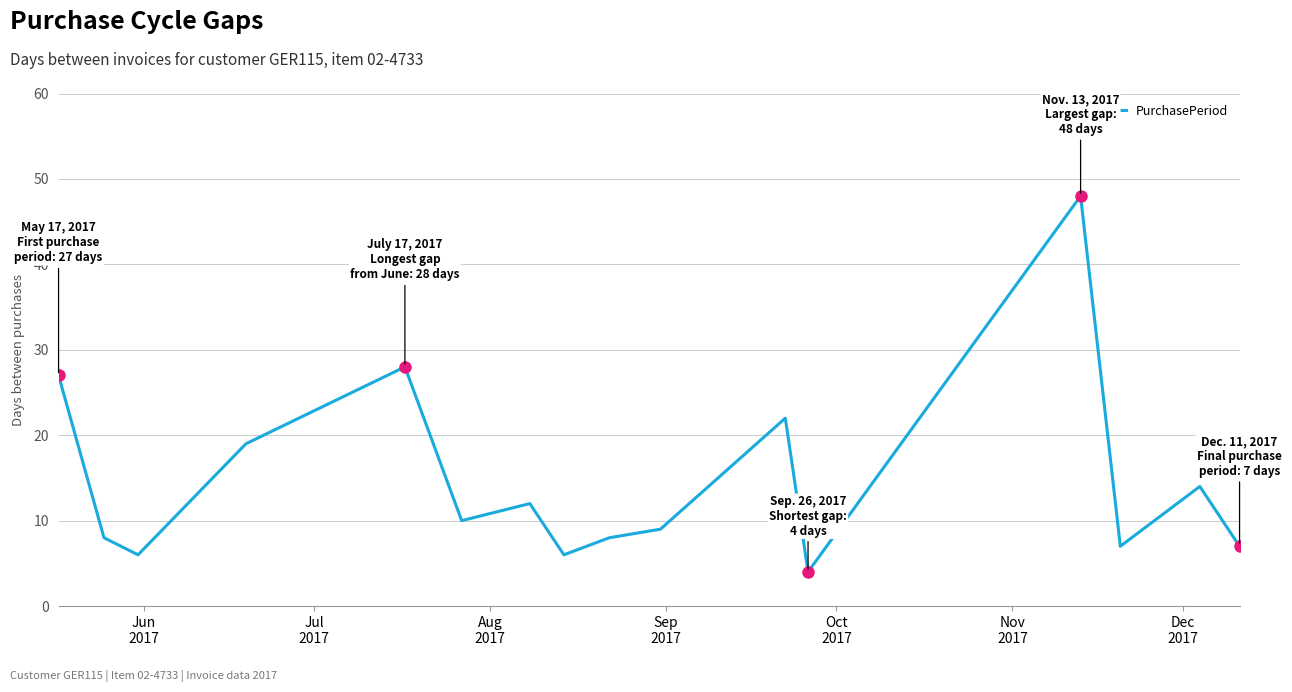

What is the difference between the maximum and minimum values?

44